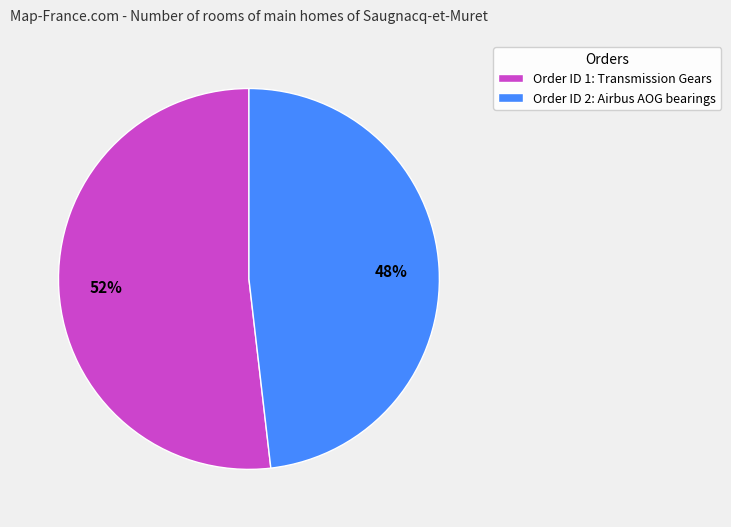

Which category has the biggest portion of the pie?

Order ID 1: Transmission Gears